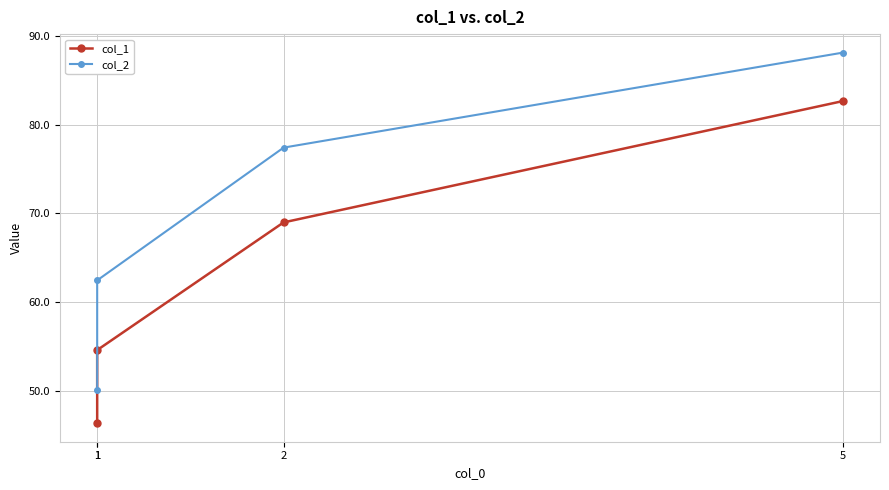

Count the number of categories in the chart.

4